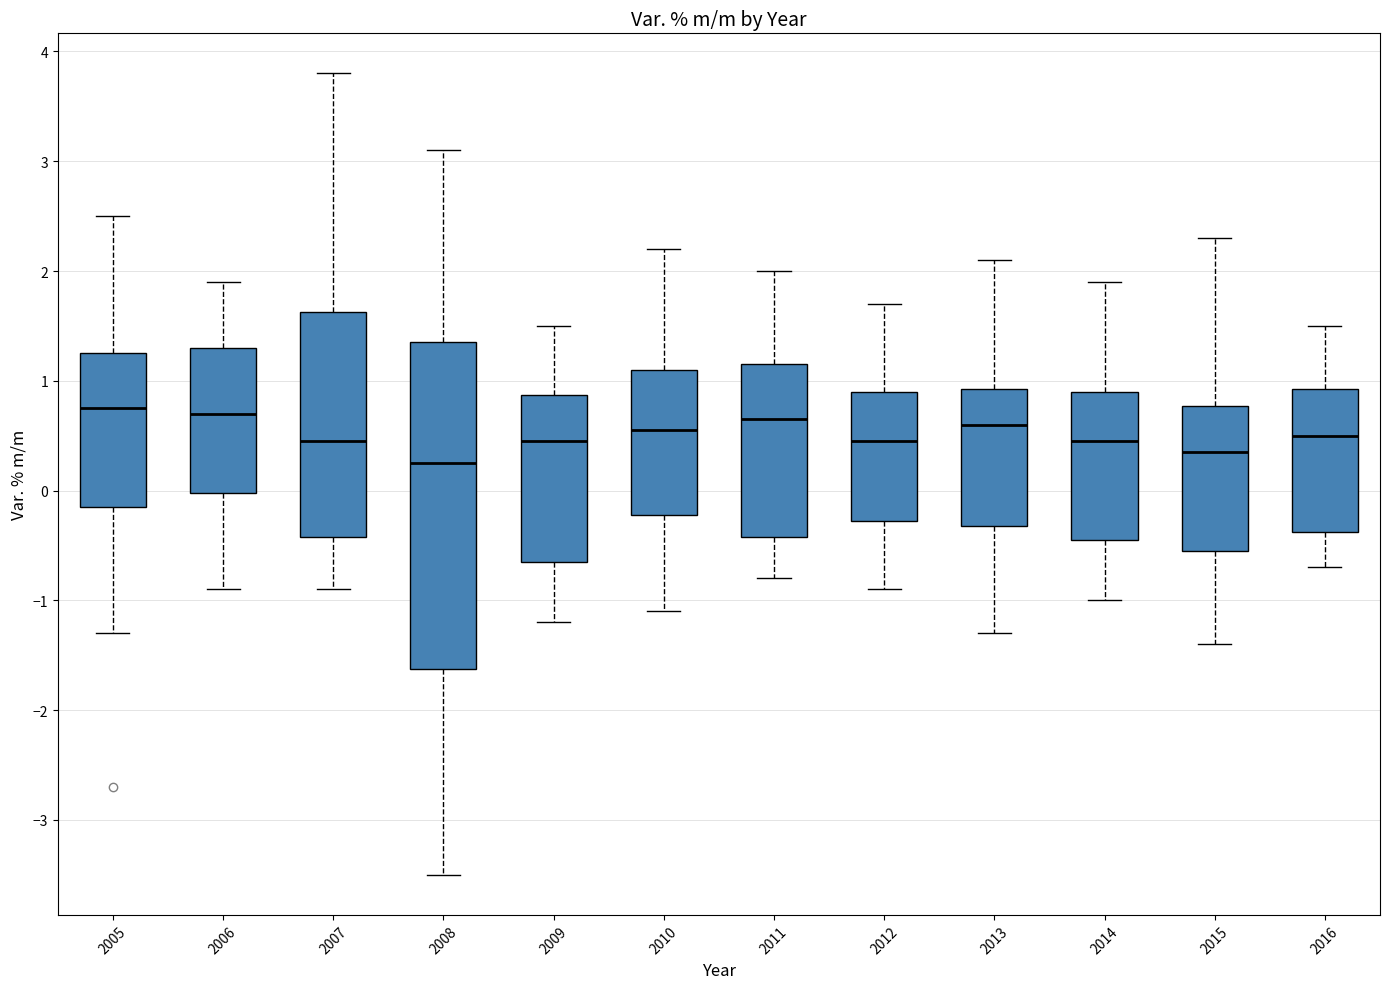

Reading left to right, read every box against the y-axis: the position of its median line, the range the box covers, and the ends of its whiskers. The values are not printed on the chart, so give them approximately, as read against the axis.

2005: median 0.8, box -0.1 to 1.3, whiskers -1.3 to 2.5
2006: median 0.7, box 0.0 to 1.3, whiskers -0.9 to 1.9
2007: median 0.5, box -0.4 to 1.6, whiskers -0.9 to 3.8
2008: median 0.3, box -1.6 to 1.4, whiskers -3.5 to 3.1
2009: median 0.5, box -0.6 to 0.9, whiskers -1.2 to 1.5
2010: median 0.6, box -0.2 to 1.1, whiskers -1.1 to 2.2
2011: median 0.7, box -0.4 to 1.2, whiskers -0.8 to 2.0
2012: median 0.5, box -0.3 to 0.9, whiskers -0.9 to 1.7
2013: median 0.6, box -0.3 to 0.9, whiskers -1.3 to 2.1
2014: median 0.5, box -0.4 to 0.9, whiskers -1.0 to 1.9
2015: median 0.4, box -0.5 to 0.8, whiskers -1.4 to 2.3
2016: median 0.5, box -0.4 to 0.9, whiskers -0.7 to 1.5